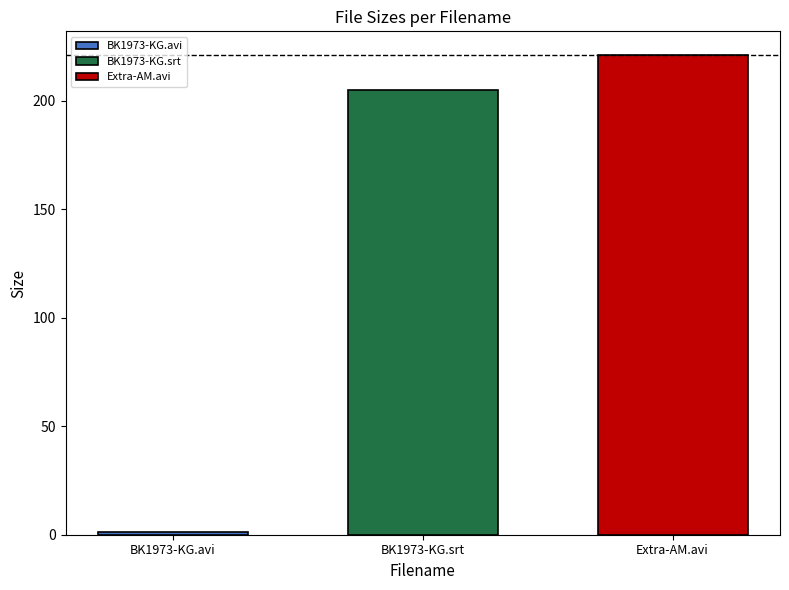

List the labels in order of Extra-AM.avi value, largest first.

BK1973-KG.srt